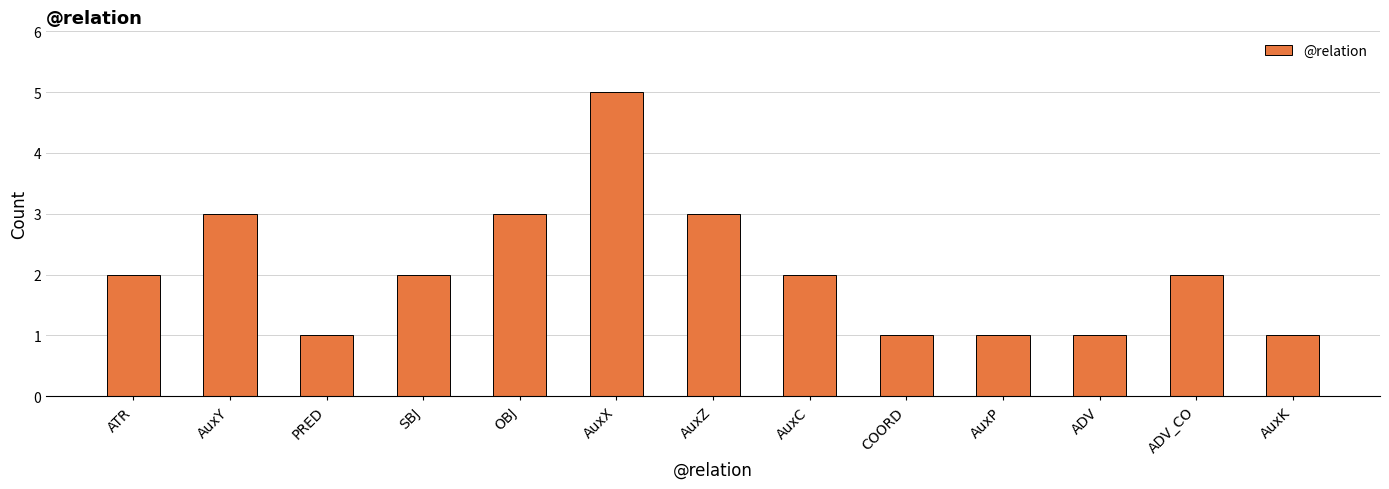

Reading right to left, list all the values displayed in this chart.

1	2	1	1	1	2	3	5	3	2	1	3	2